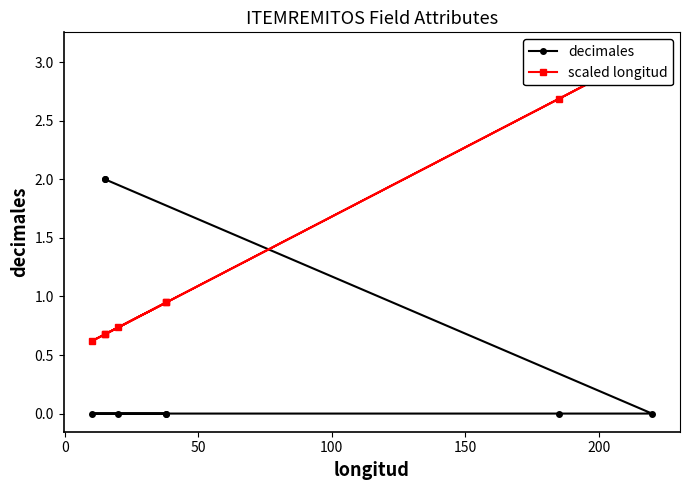

Which series has the widest spread of values?

scaled longitud